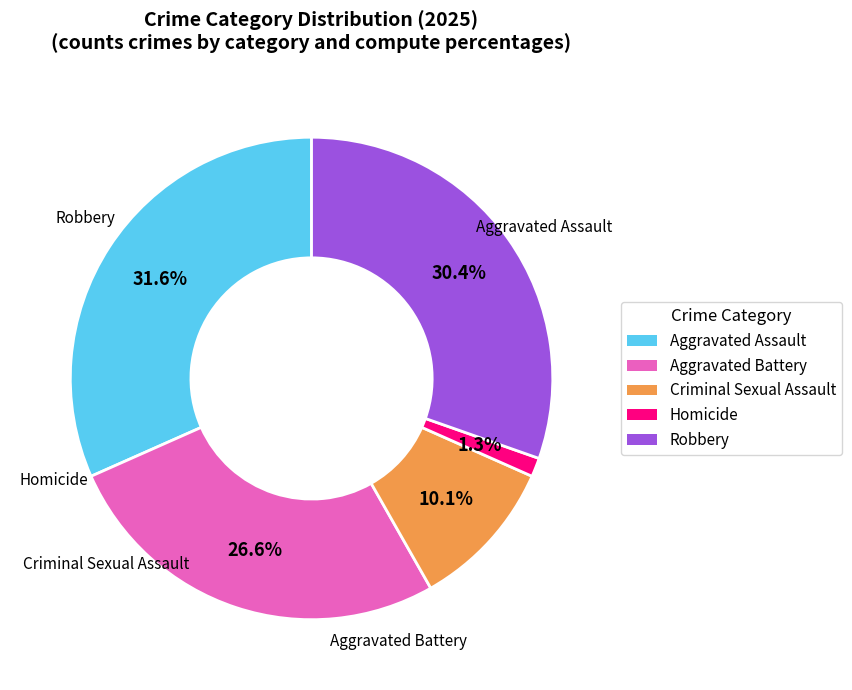

Count the number of slices in the pie.

5